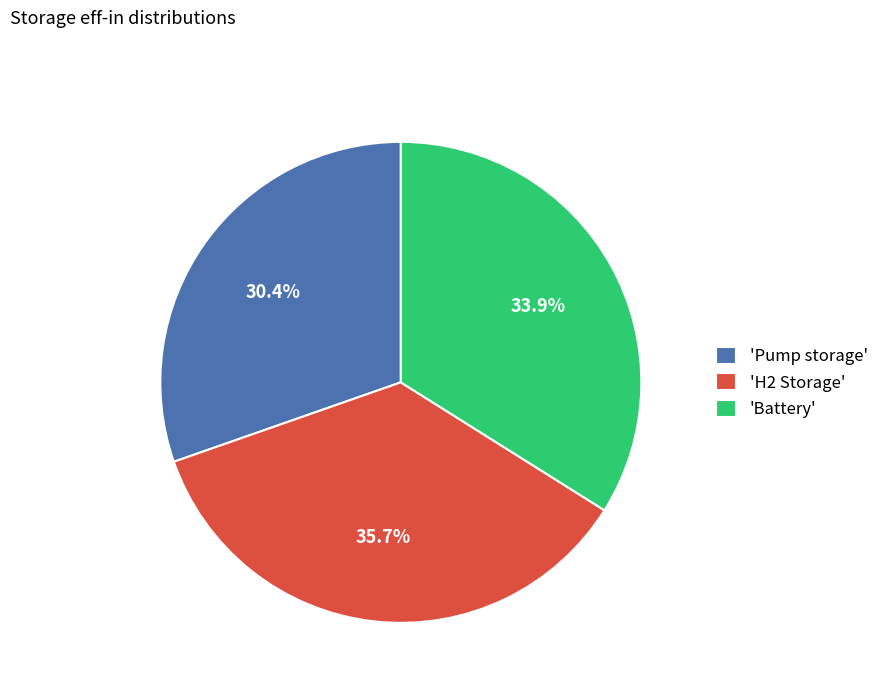

To the nearest percent, what is the average slice percentage?

33%